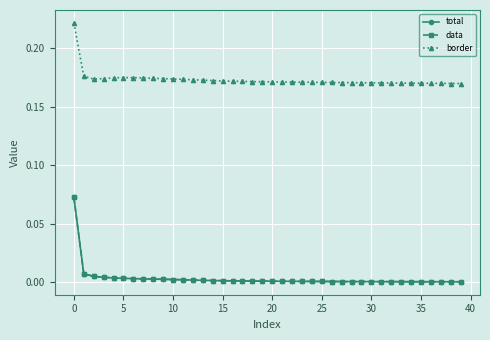

True or false: data and border intersect in this chart.

False